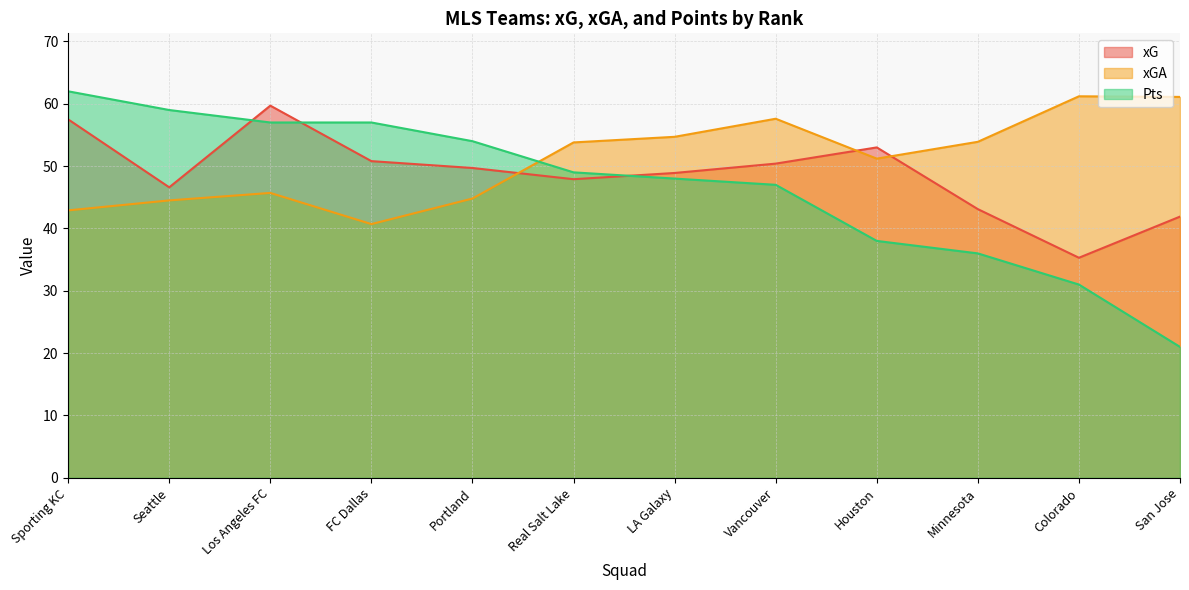

Between Los Angeles FC and Portland, which series saw the biggest shift?

xG